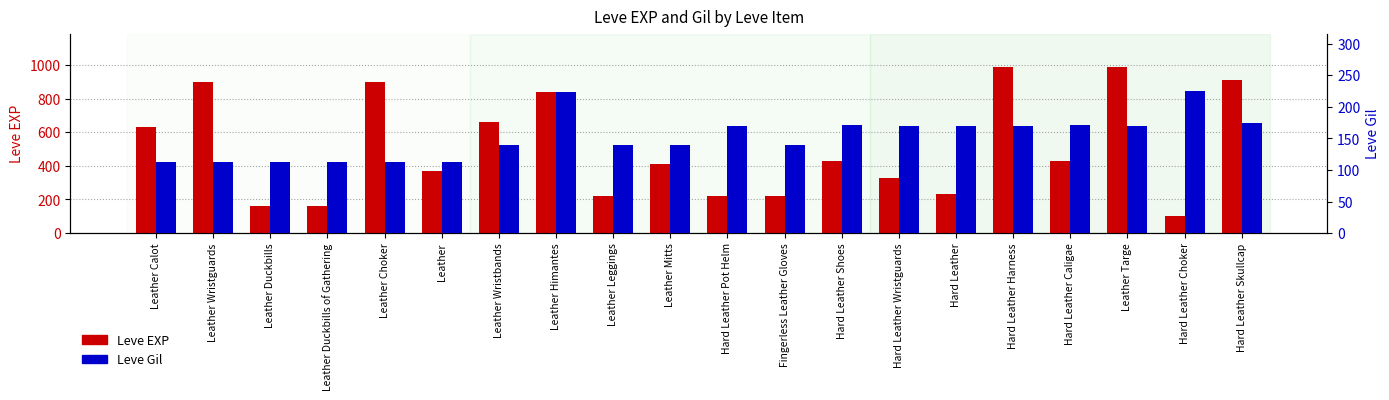

What are all the series names shown in the legend?

Leve EXP, Leve Gil